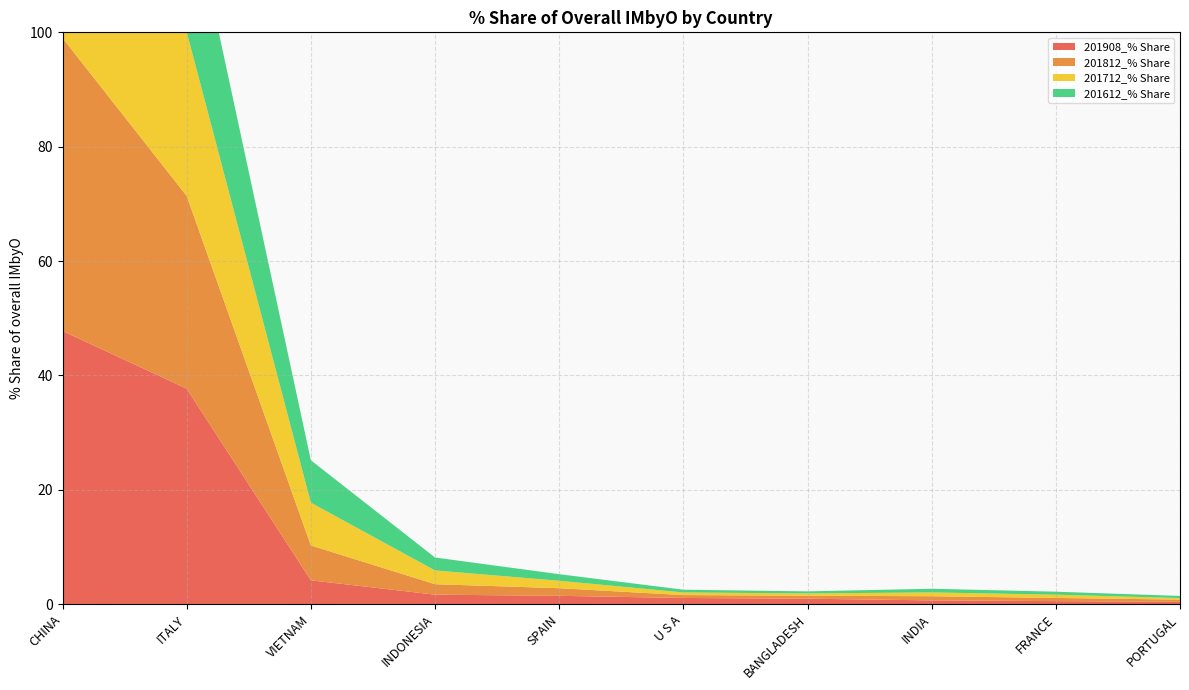

Reading left to right, what are all the values shown in this chart?

201908_% Share: 47.8	37.7	4.2	1.7	1.5	1.1	1.0	0.7	0.5	0.4
201812_% Share: 51.2	33.7	6.1	1.8	1.3	0.5	0.5	0.7	0.6	0.4
201712_% Share: 54.3	28.7	7.5	2.4	1.3	0.5	0.4	0.7	0.6	0.3
201612_% Share: 57.6	26.0	7.4	2.3	1.1	0.5	0.4	0.6	0.5	0.4